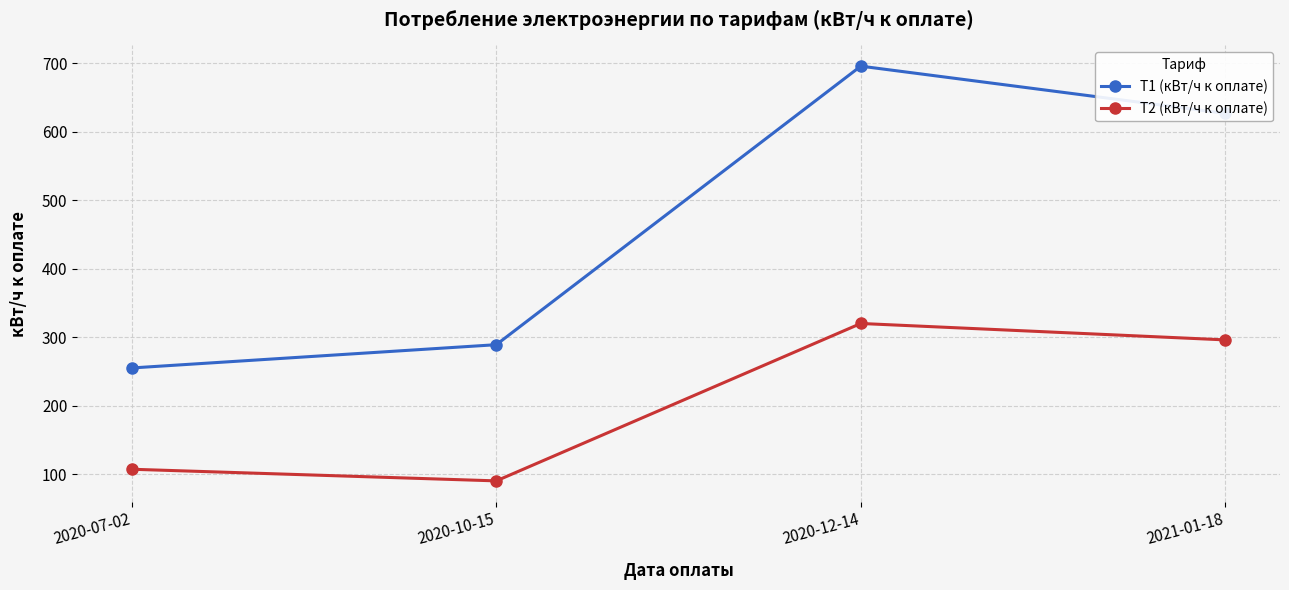

Does the chart display data point markers on the line(s)?

Yes